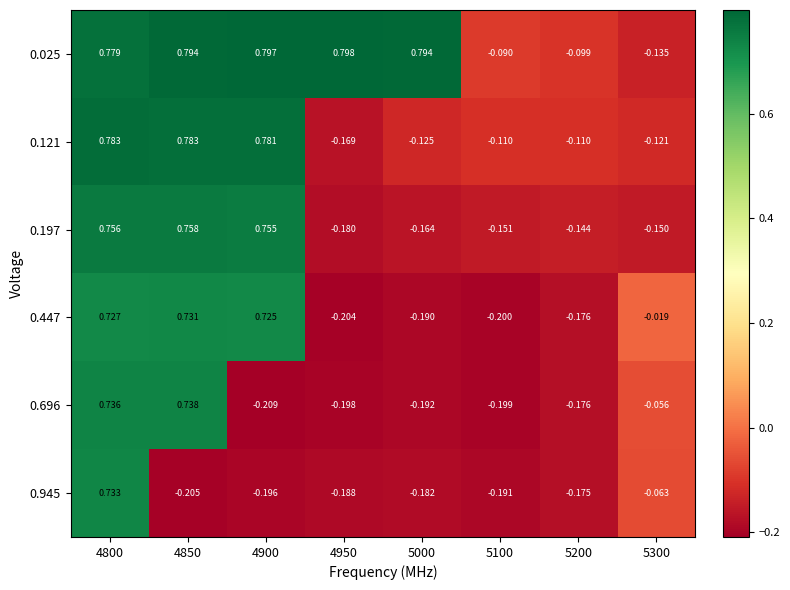

Count the number of data series in this chart.

6